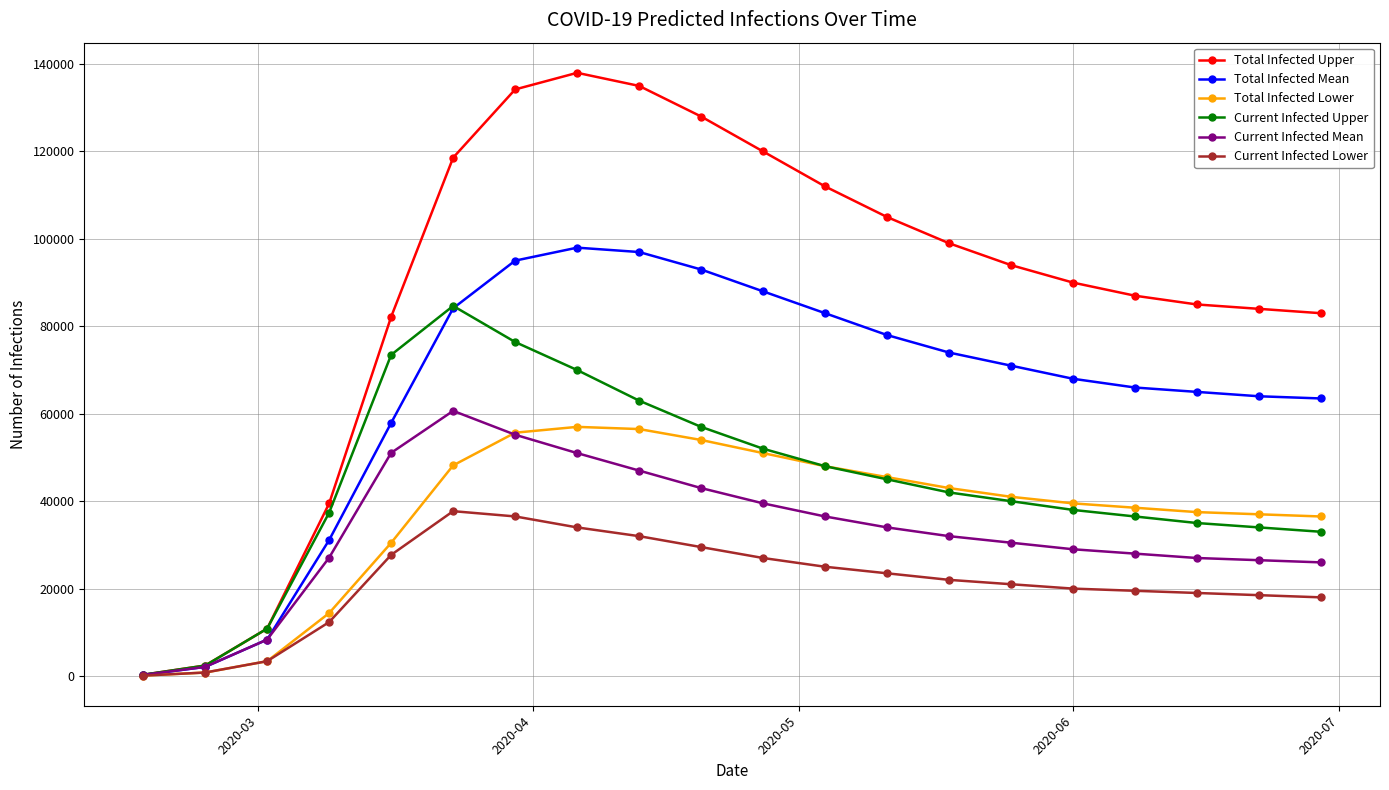

What is the greatest value displayed?

138000